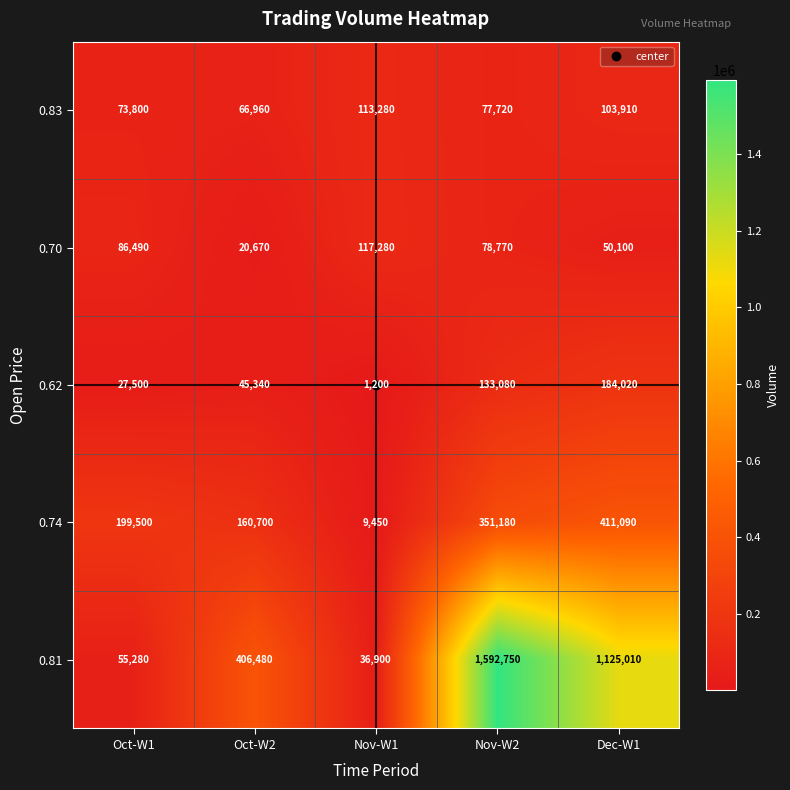

At which label is 0.81 closest to 814825?

Dec-W1